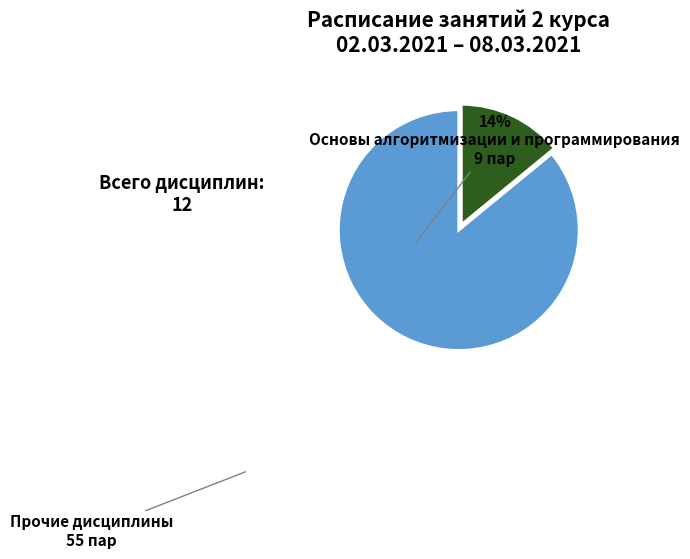

Is the sum of Основы алгоритмизации и программирования and Прочие дисциплины greater than half?

Yes